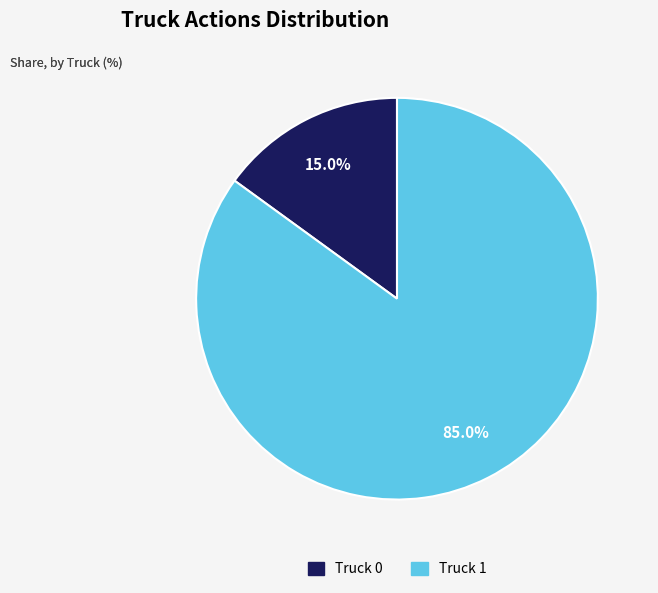

To the nearest percent, what is the difference between the Truck 0 and Truck 1 slice percentages?

70%